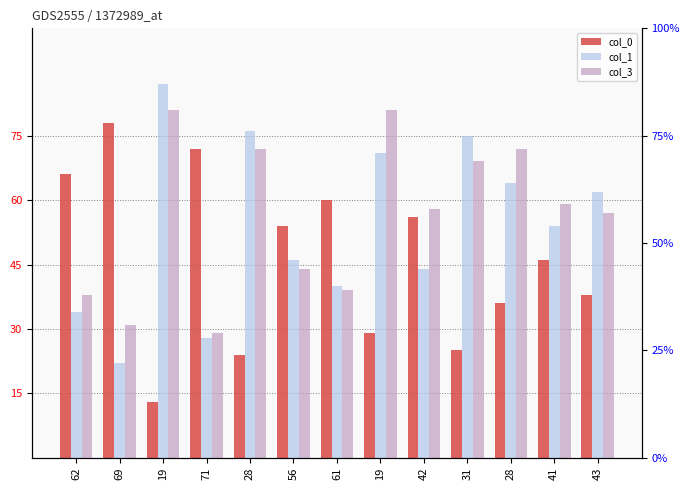

The value of col_1 at 42 is 19. True or false?

False